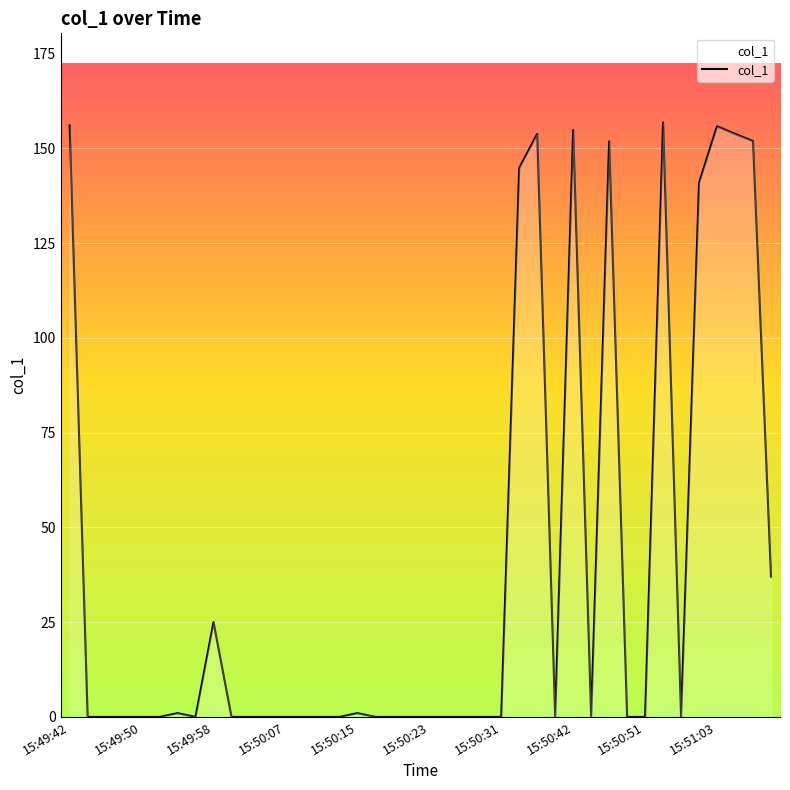

What is the greatest value displayed?

156.8